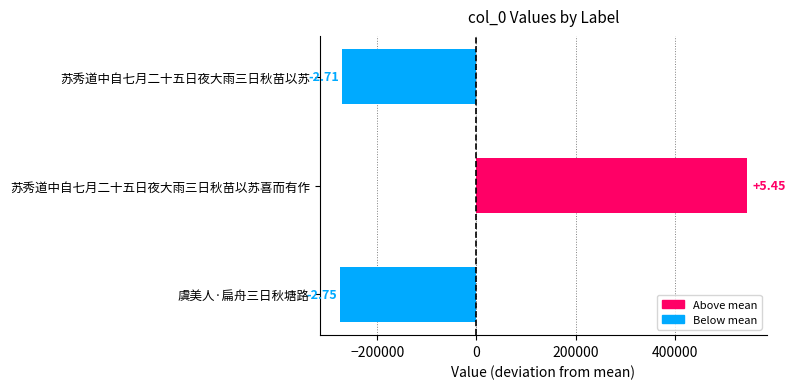

Are the bars horizontal?

Yes